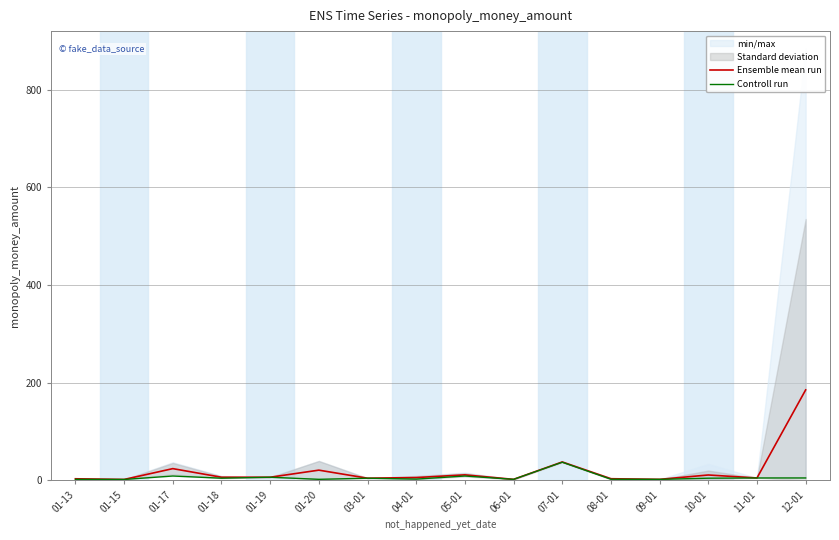

At which category is the sum across all series the highest?

12-01